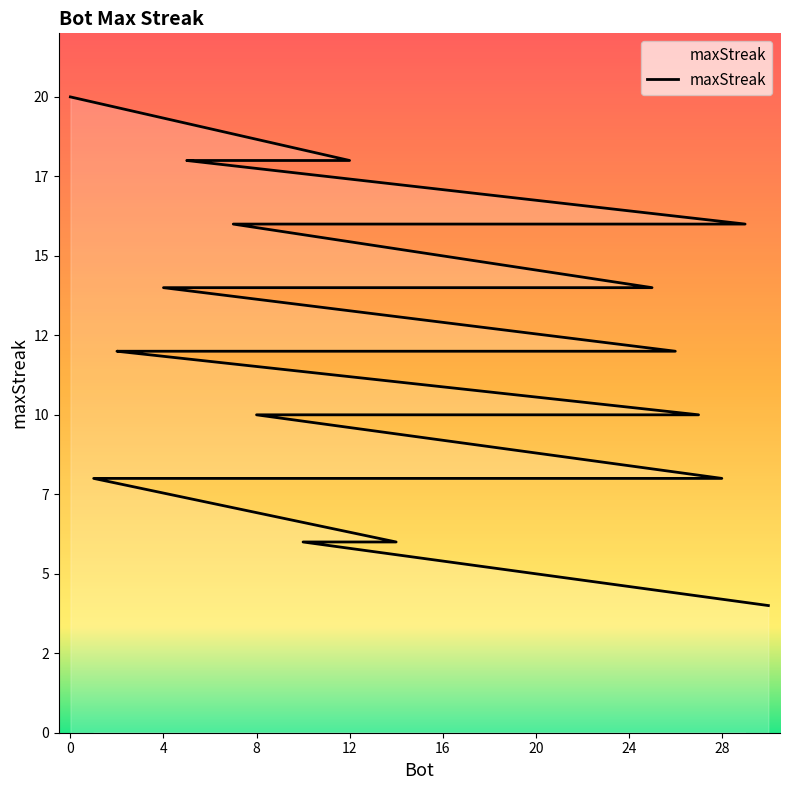

Reading left to right, transcribe all the data shown in this chart.

0=20	12=18	6=18	5=18	29=16	17=16	13=16	11=16	7=16	25=14	4=14	26=12	22=12	21=12	19=12	3=12	2=12	27=10	24=10	18=10	16=10	15=10	9=10	8=10	28=8	23=8	20=8	1=8	14=6	10=6	30=4